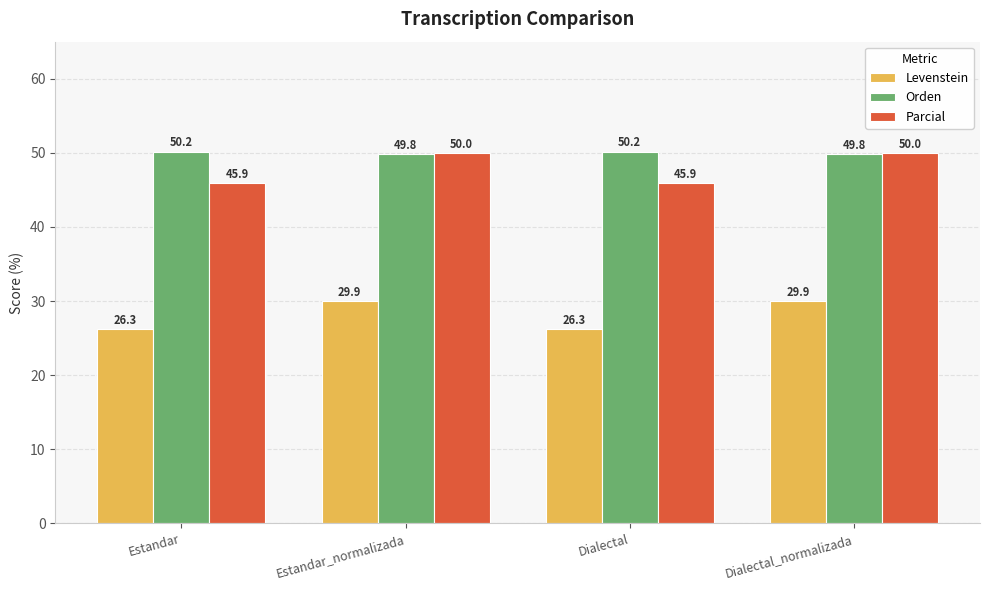

What position from the left is Dialectal_normalizada?

4